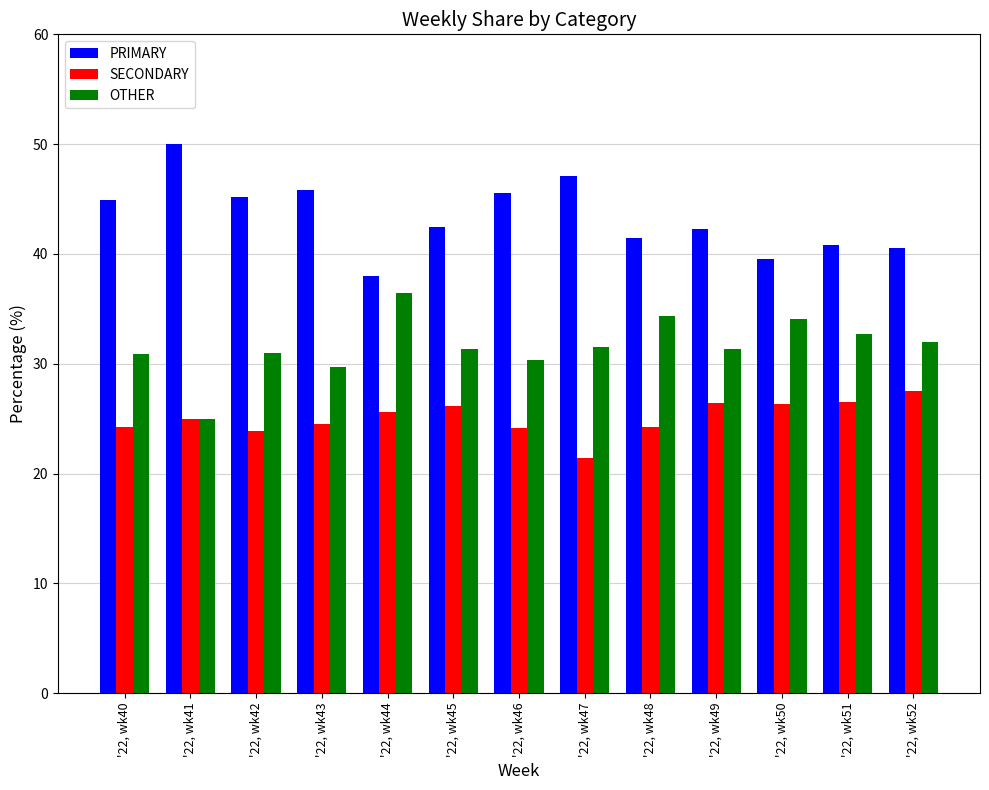

What is the maximum value shown in the chart?

50.0